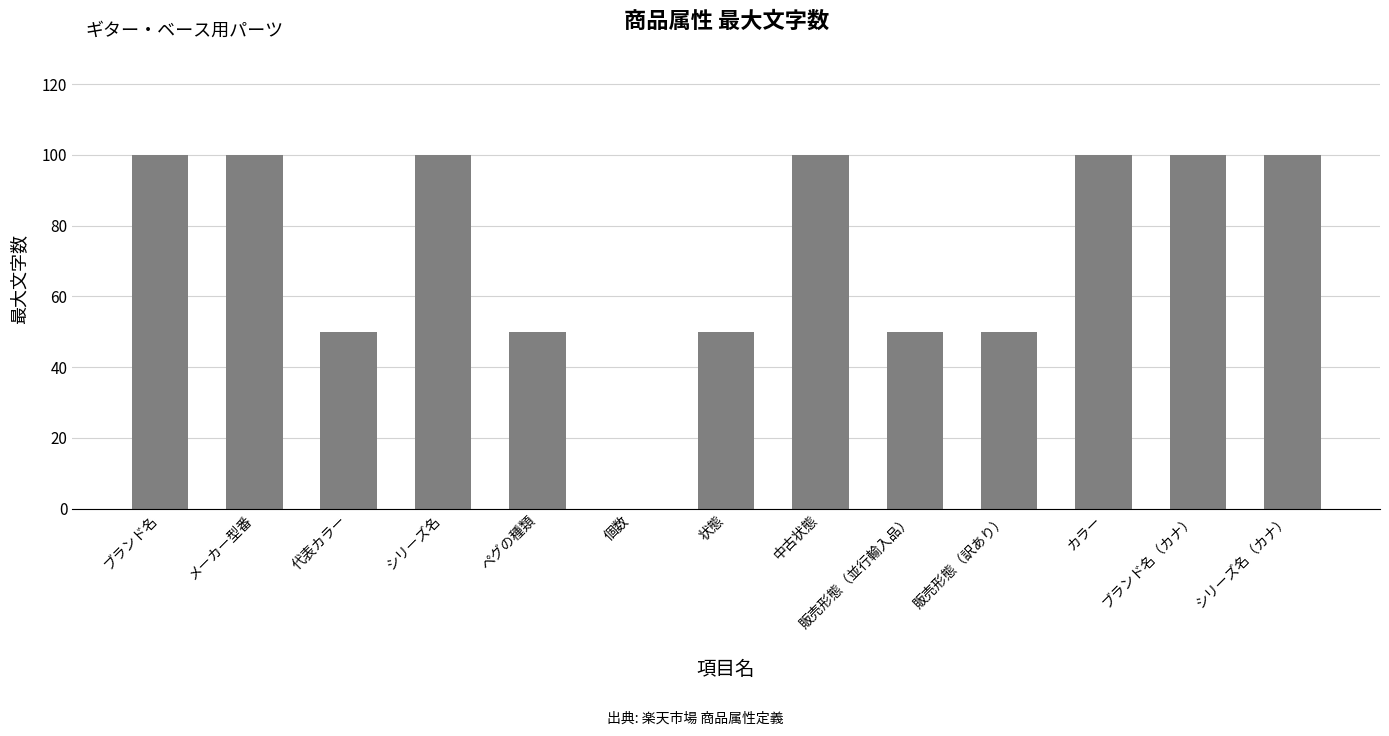

True or false: the data shows 100 at 中古状態.

True